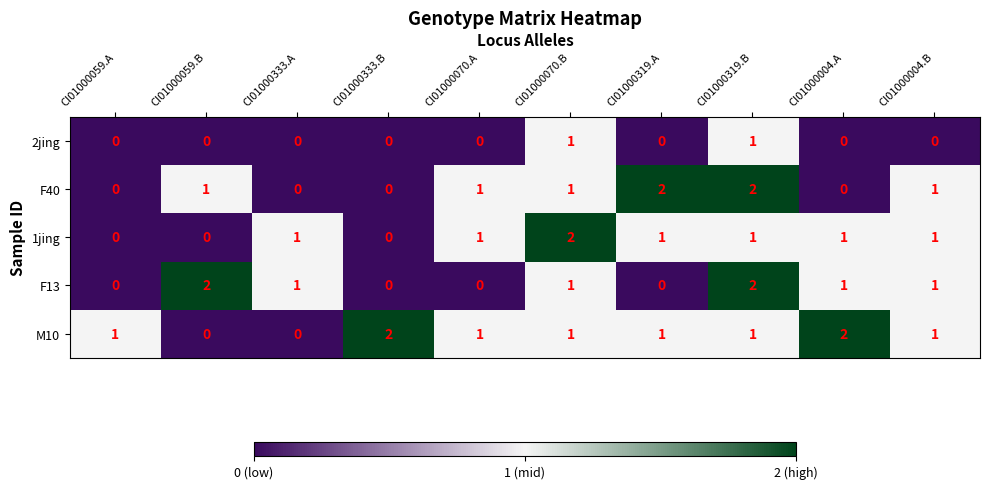

What is the sum of all 1jing values?

8